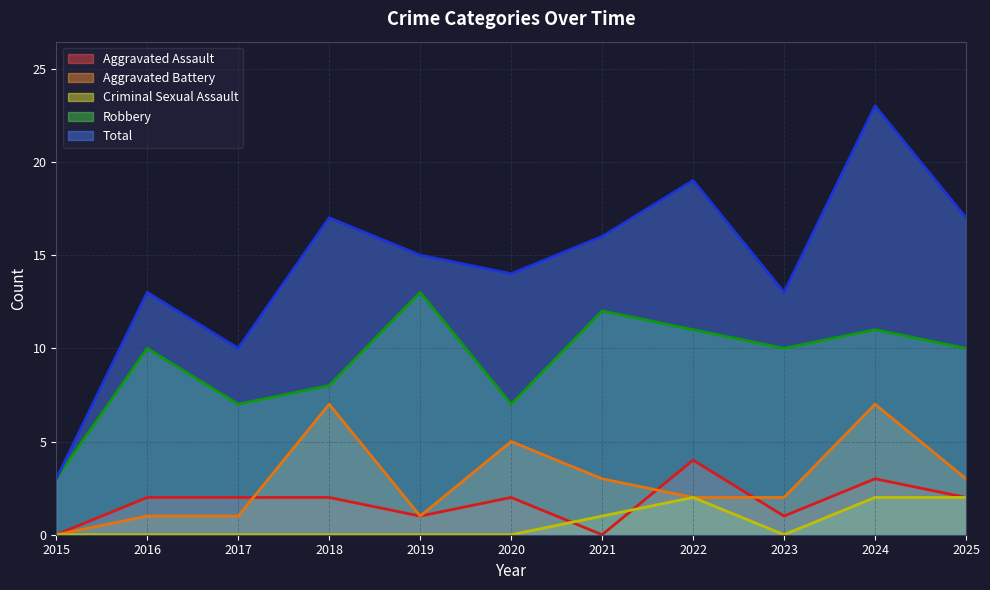

Is it true that Total equals 3 at 2015?

True